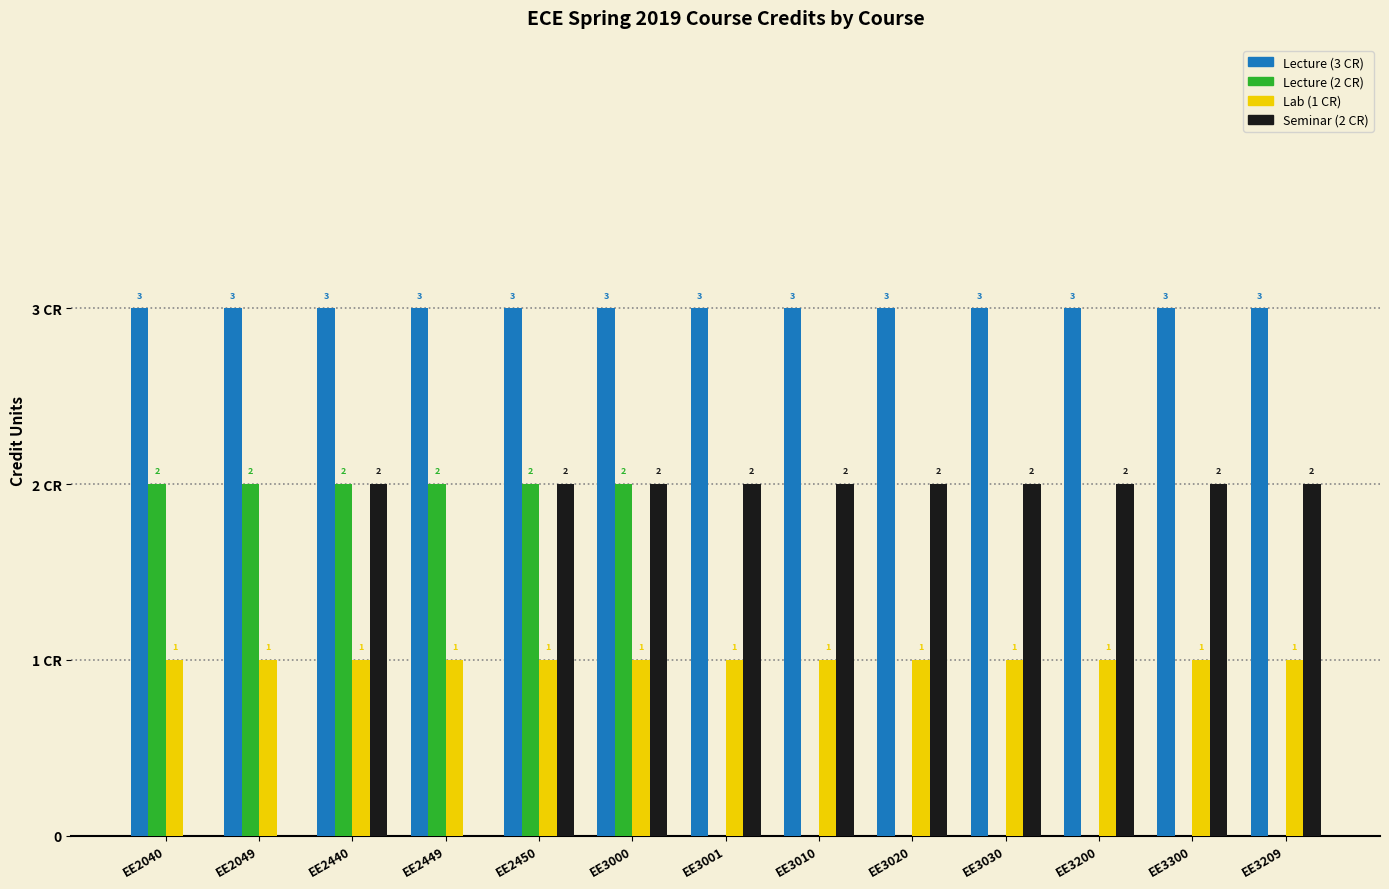

Reading left to right, transcribe all the data shown in this chart.

Lecture (3 CR): EE2040=3	EE2049=3	EE2440=3	EE2449=3	EE2450=3	EE3000=3	EE3001=3	EE3010=3	EE3020=3	EE3030=3	EE3200=3	EE3300=3	EE3209=3
Lecture (2 CR): EE2040=2	EE2049=2	EE2440=2	EE2449=2	EE2450=2	EE3000=2	EE3001=0	EE3010=0	EE3020=0	EE3030=0	EE3200=0	EE3300=0	EE3209=0
Lab (1 CR): EE2040=1	EE2049=1	EE2440=1	EE2449=1	EE2450=1	EE3000=1	EE3001=1	EE3010=1	EE3020=1	EE3030=1	EE3200=1	EE3300=1	EE3209=1
Seminar (2 CR): EE2040=0	EE2049=0	EE2440=2	EE2449=0	EE2450=2	EE3000=2	EE3001=2	EE3010=2	EE3020=2	EE3030=2	EE3200=2	EE3300=2	EE3209=2